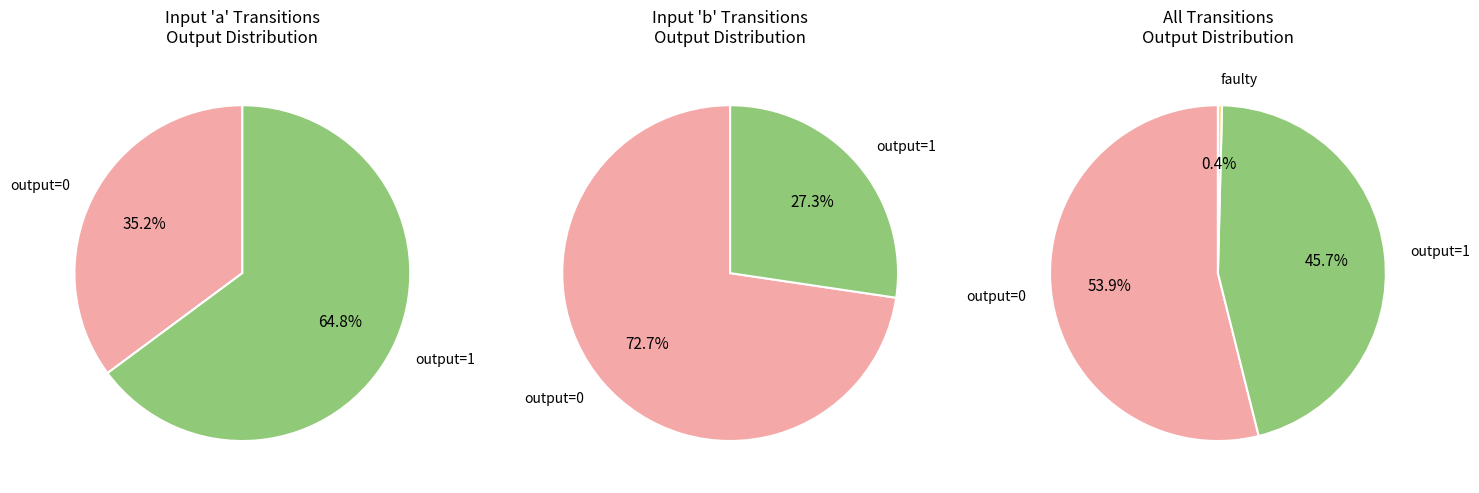

Is output_symbol=1 (input b) the majority of the pie?

No